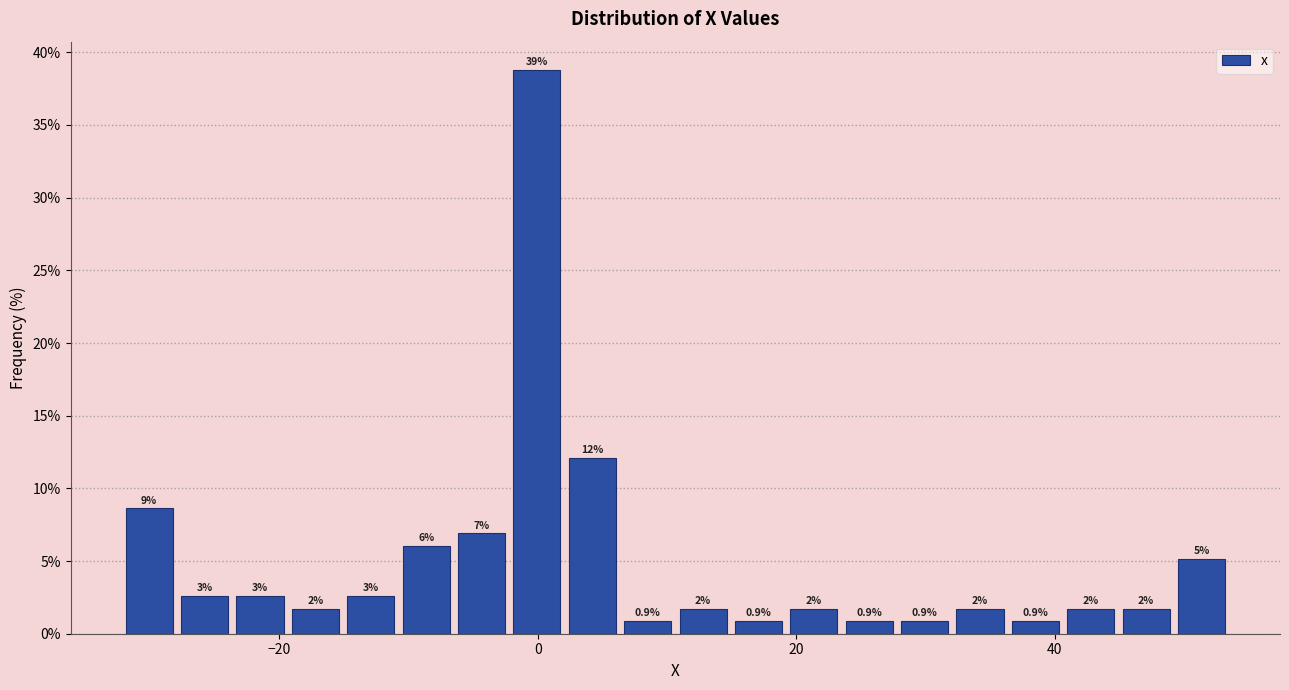

Around what value on the x-axis is the tallest bar? Give the approximate position of its centre, as read against the axis.

0